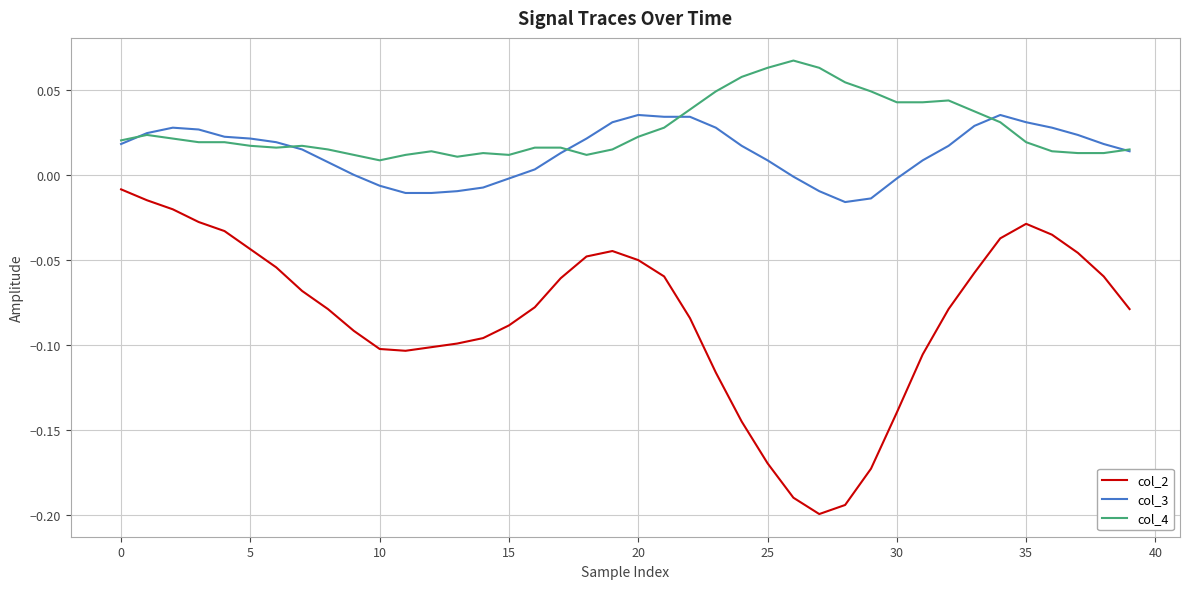

Rank the series by their maximum value, from lowest to highest.

col_2, col_3, col_4